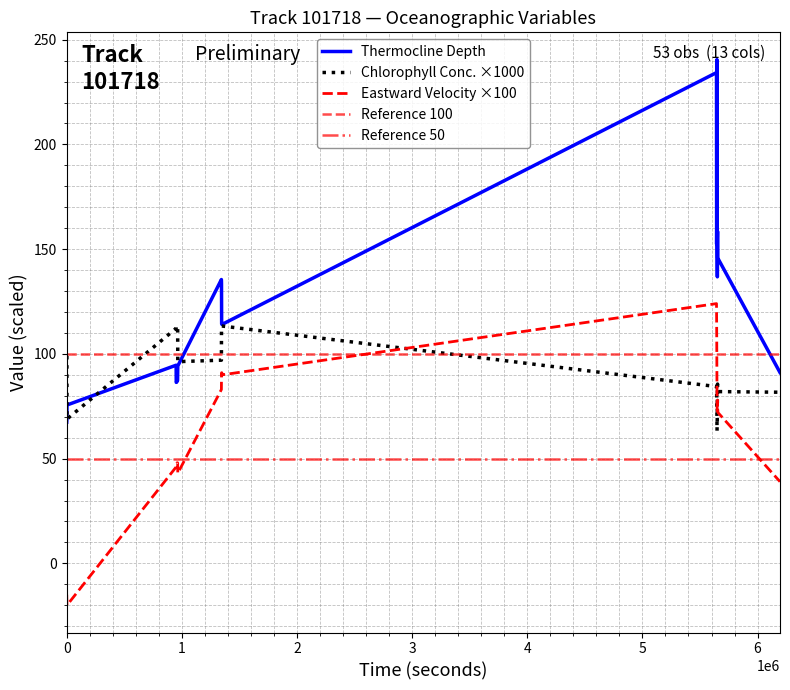

The Thermocline Depth series shows 59.7 at 950114. True or false?

False